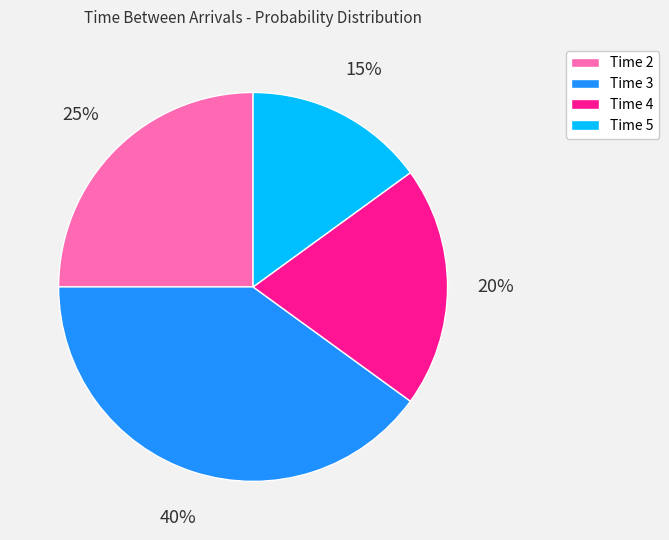

To the nearest percent, what is the difference between the Time 3 and Time 2 slice percentages?

15%